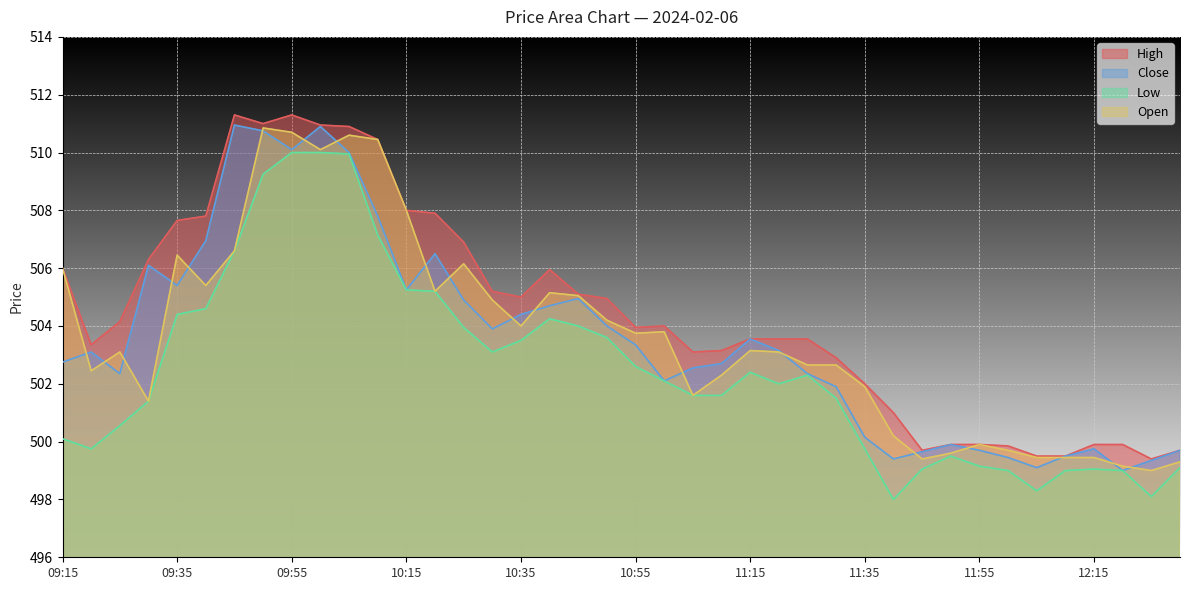

What is the approximate value of High at 10:30?

505.2